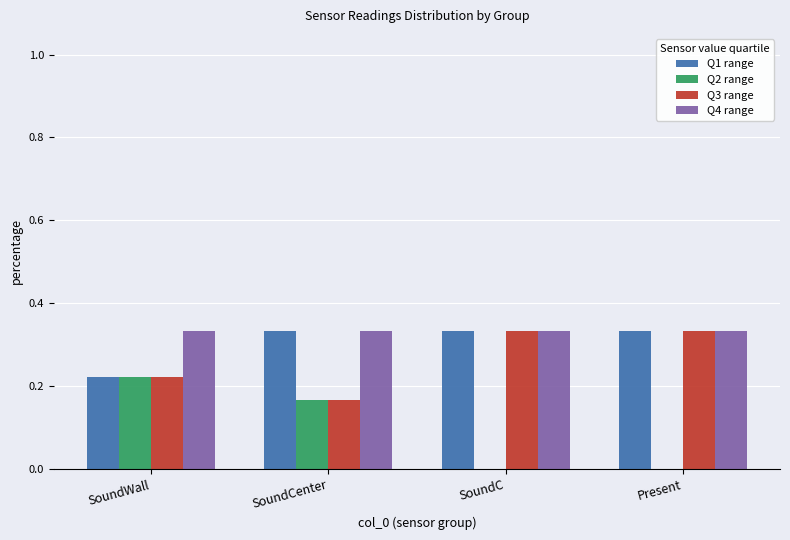

Between SoundWall and SoundC, which series saw the biggest shift?

Q2 range